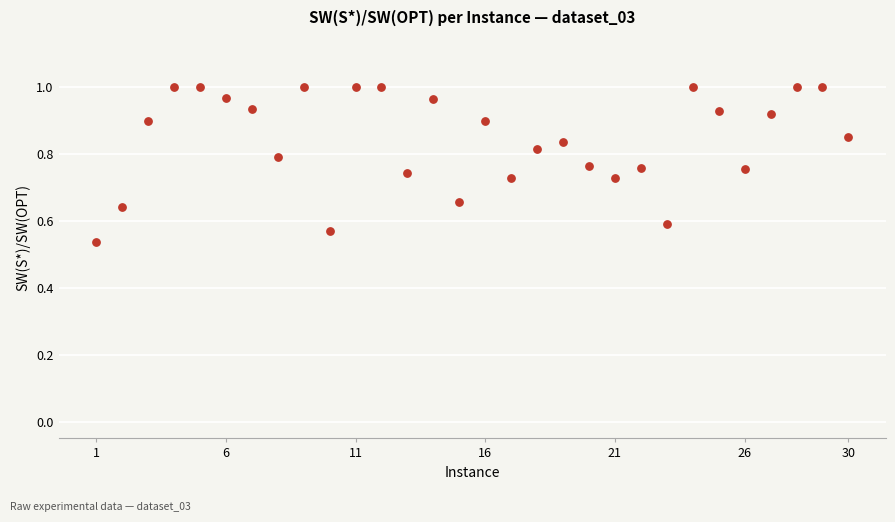

What is the range of X values (max minus min)?

29.0